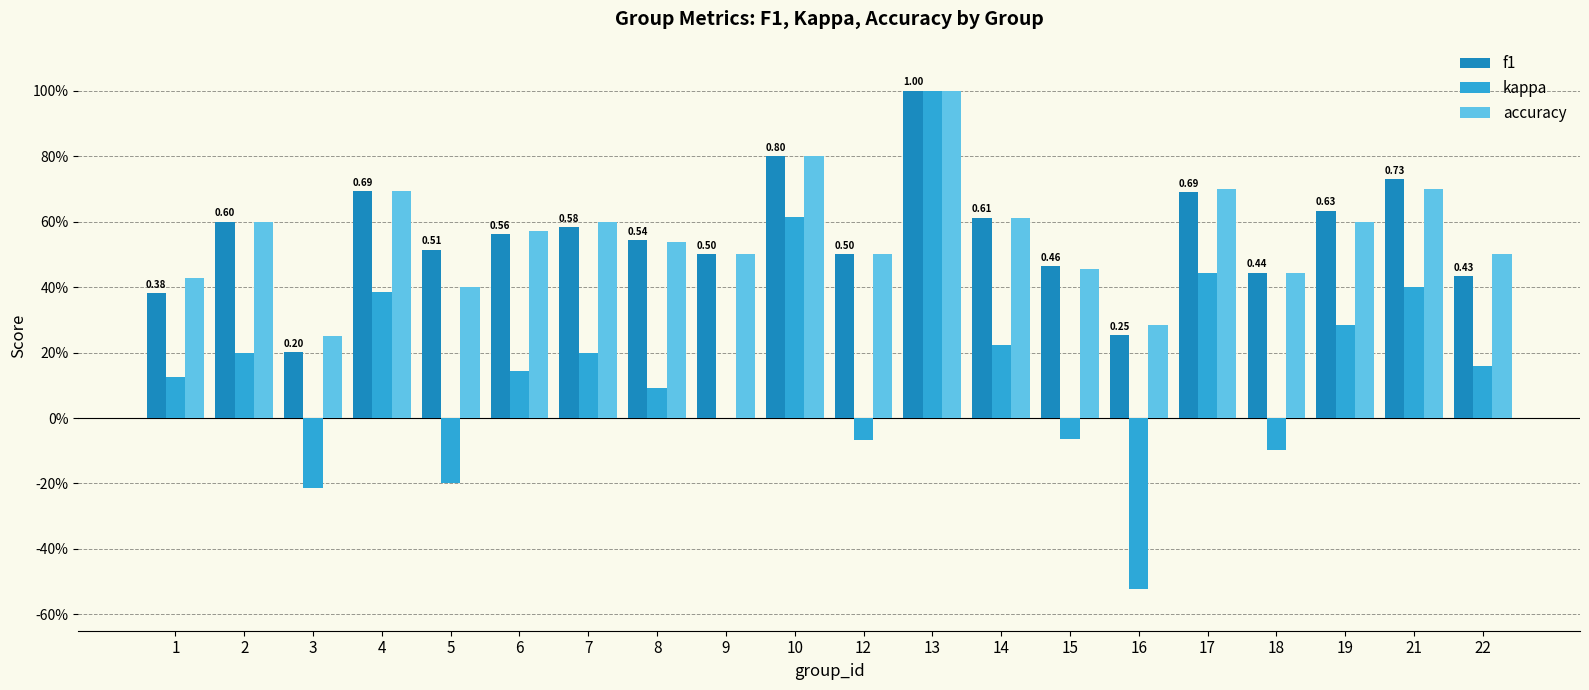

What is the difference between the second highest and minimum values in the kappa series?

1.1